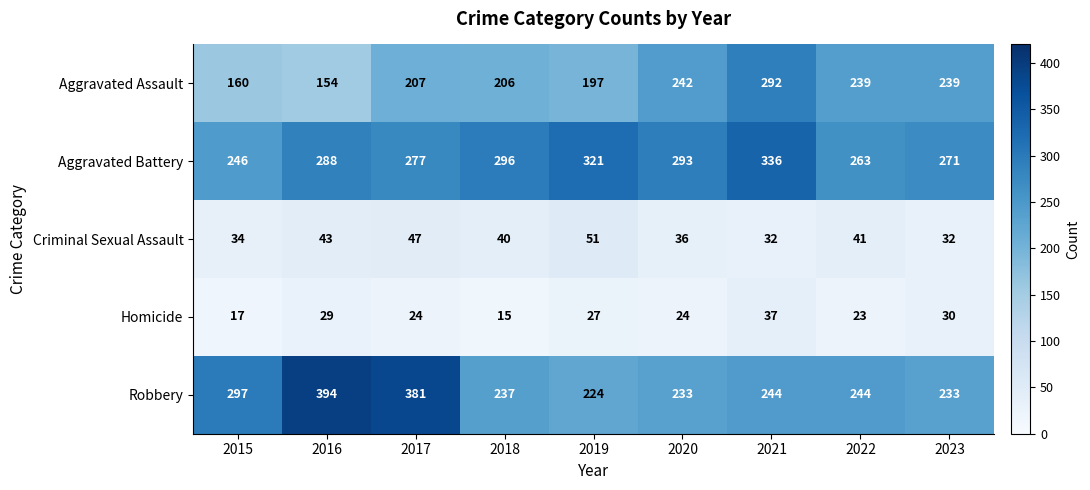

At which category is the sum across all series the highest?

2021